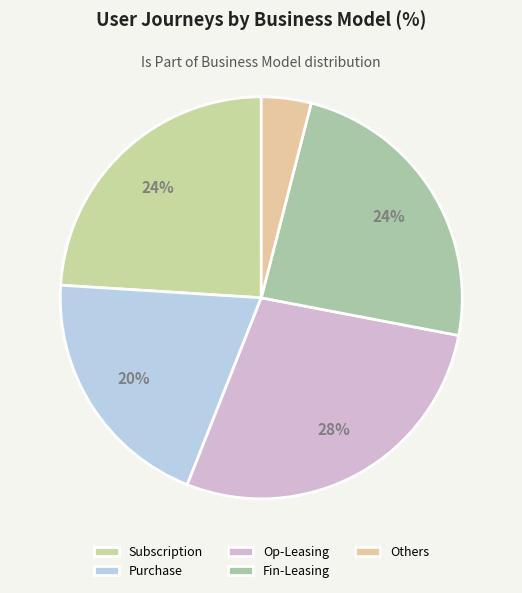

To the nearest percent, what percentage of the pie is Purchase?

20%